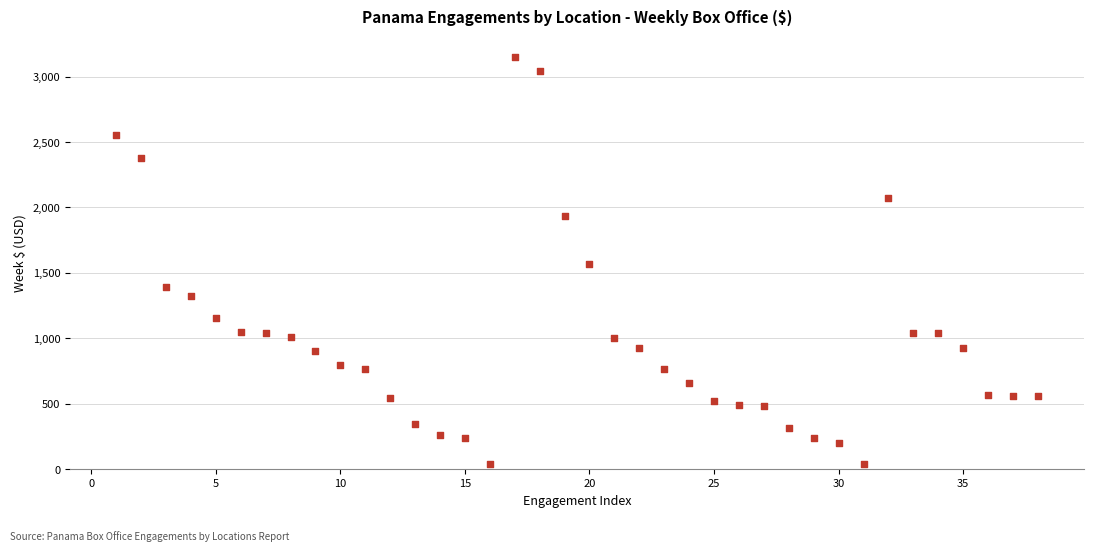

What is the range of Y values (max minus min)?

3112.8